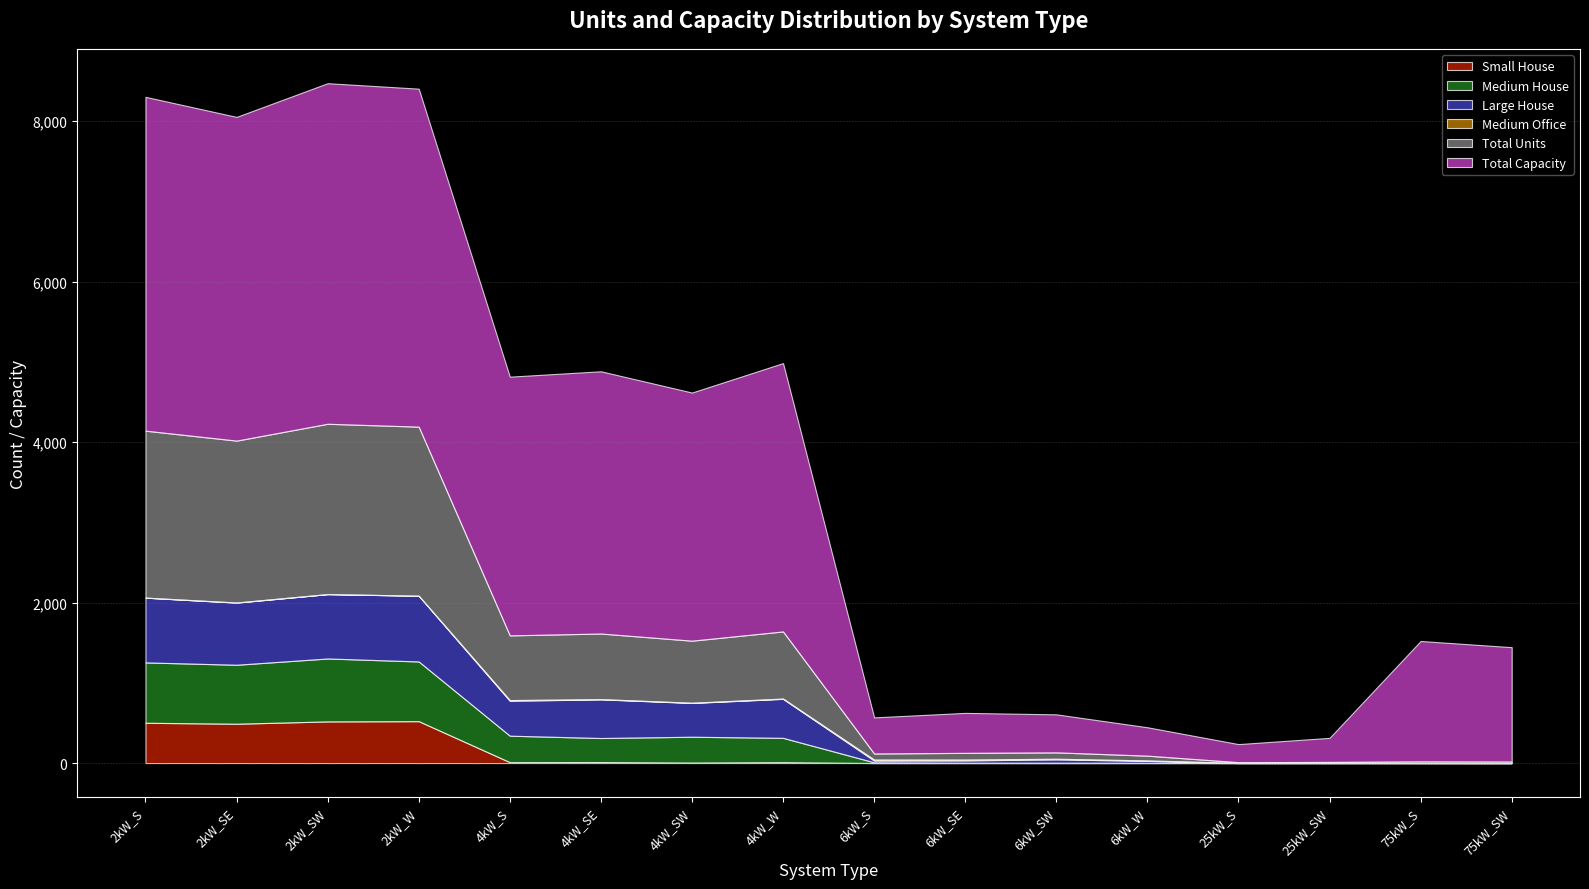

Reading left to right, extract all data points from this chart.

Small House: 502	490	519	522	11	12	6	11	0	0	0	0	0	0	0	0
Medium House: 752	735	784	744	330	300	322	303	9	4	4	3	0	0	0	0
Large House: 807	774	802	819	435	482	421	486	22	29	42	24	0	0	0	0
Medium Office: 1	2	1	1	9	3	3	4	13	11	8	6	2	2	1	0
Total Units: 2080	2017	2122	2106	806	817	773	836	75	83	79	59	9	12	20	19
Total Capacity: 4160	4034	4244	4212	3224	3268	3092	3344	450	498	474	354	225	300	1500	1425